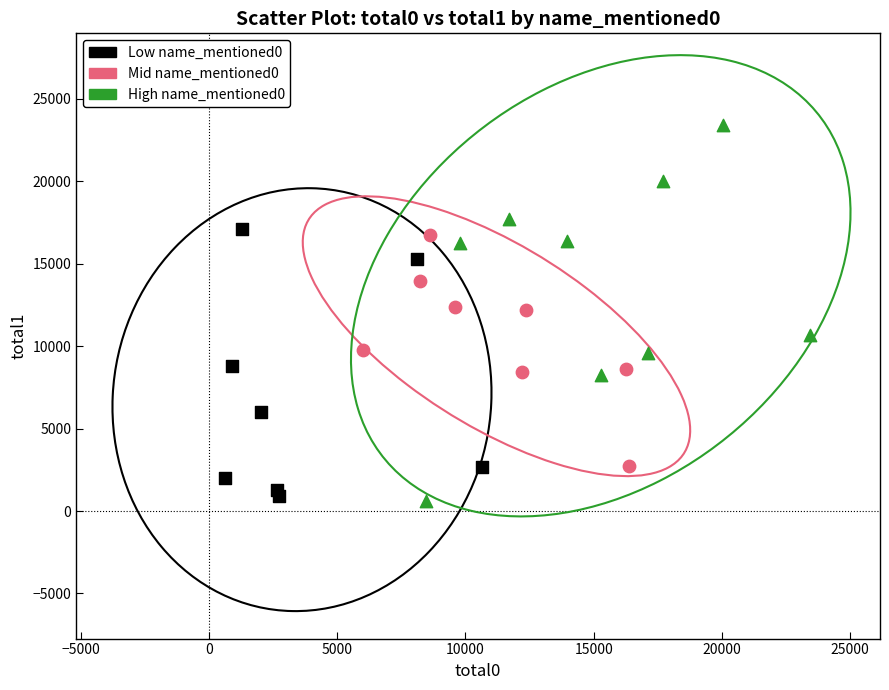

Which series has the widest spread of Y values?

High name_mentioned0